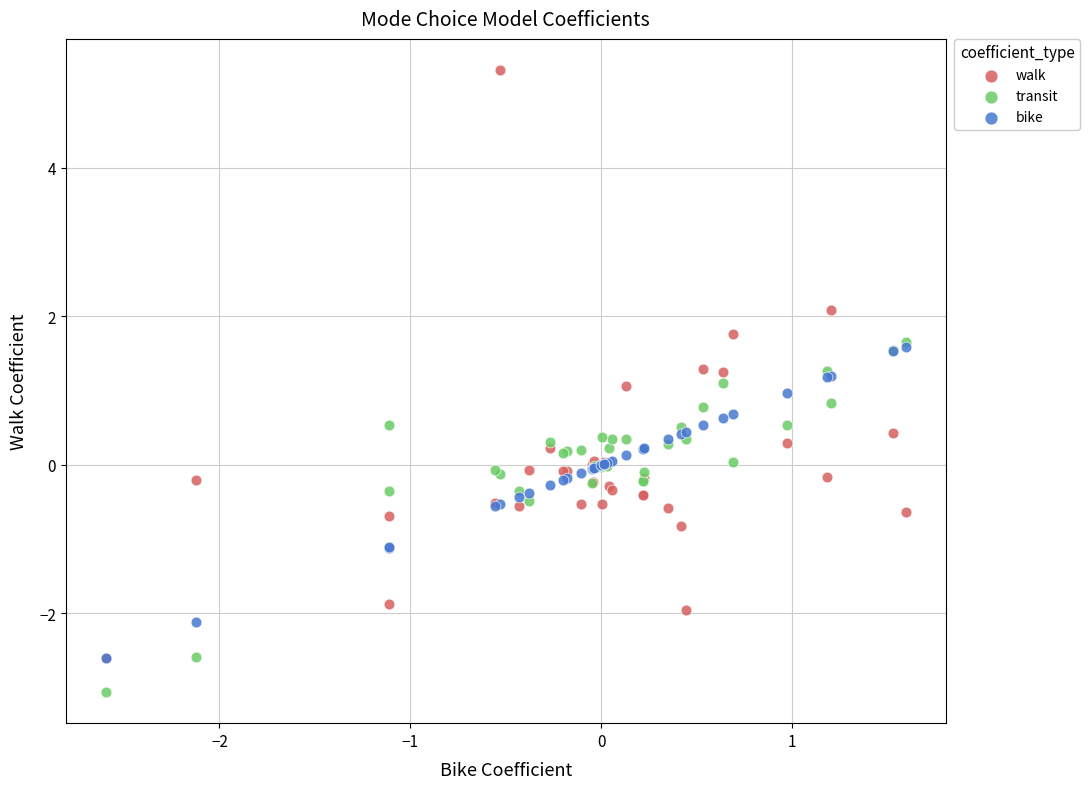

Which series has the largest Y range (max minus min)?

walk